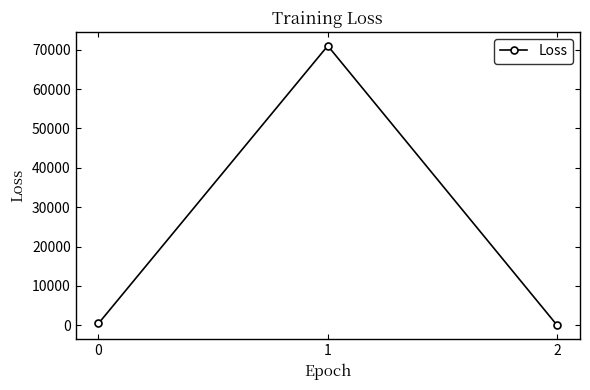

Is it true that the value at 1 is 33978.3?

False